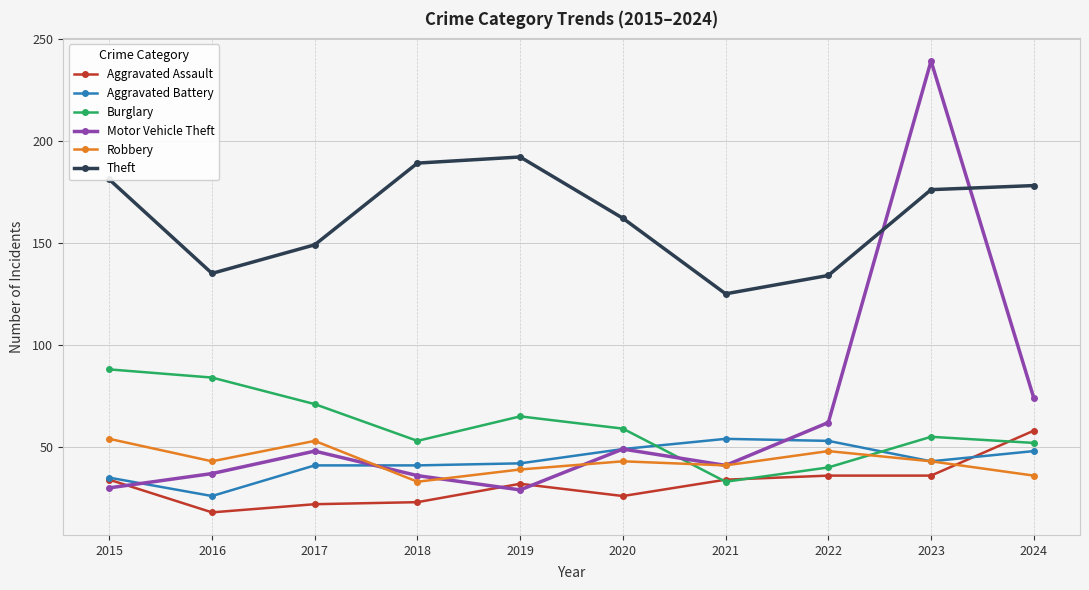

How many times do Aggravated Assault and Motor Vehicle Theft cross each other?

3